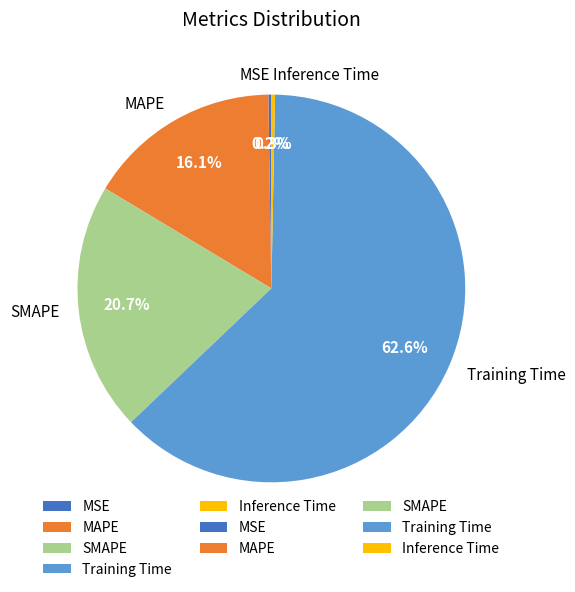

Is there any slice that represents more than half of the pie?

Yes